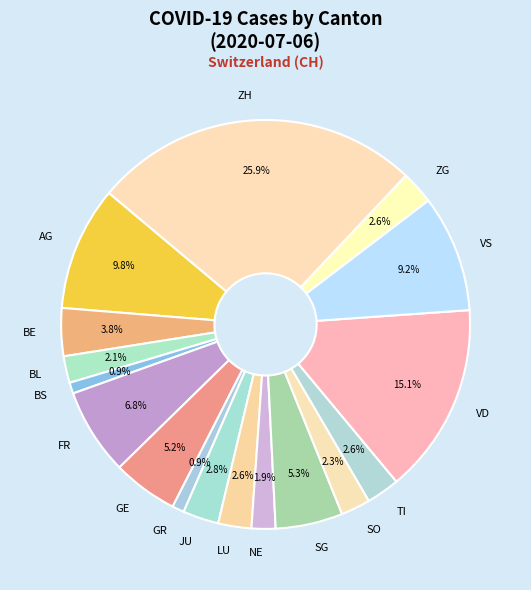

What percentage is the JU slice, to the nearest percent?

3%